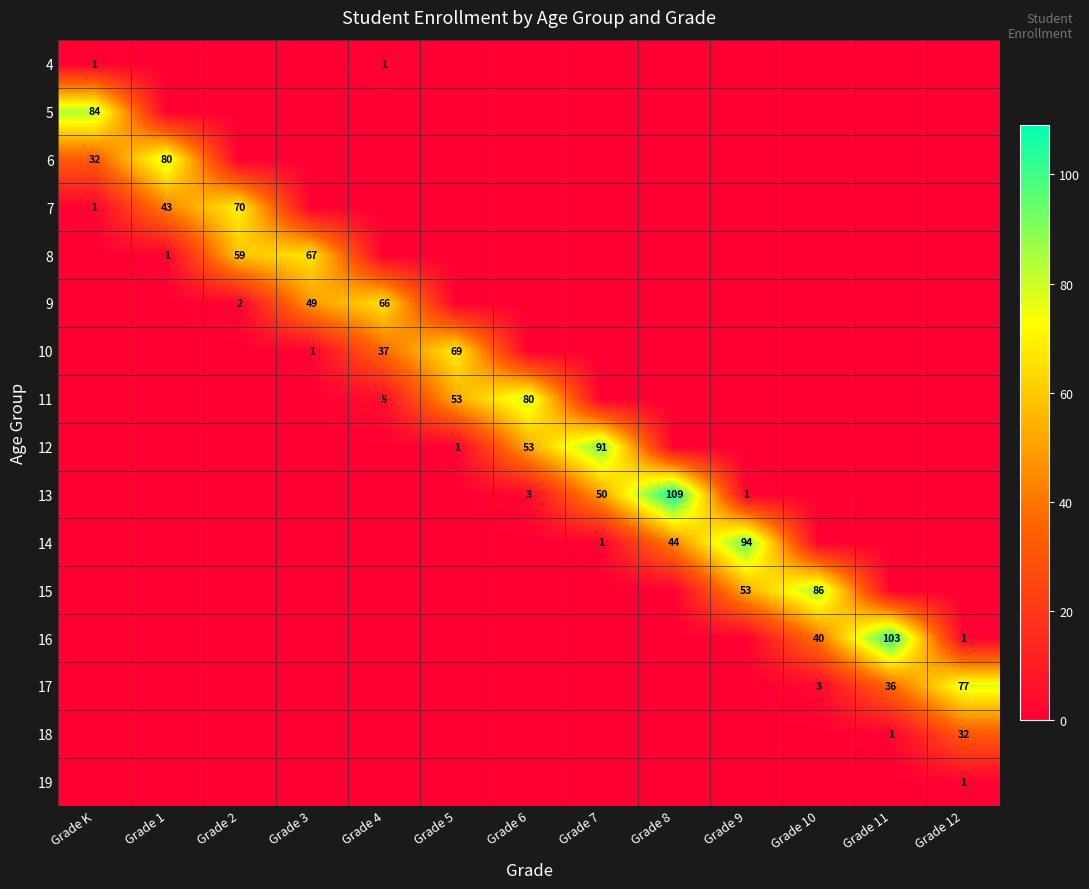

Is it true that 18 equals 1 at Grade 11?

True